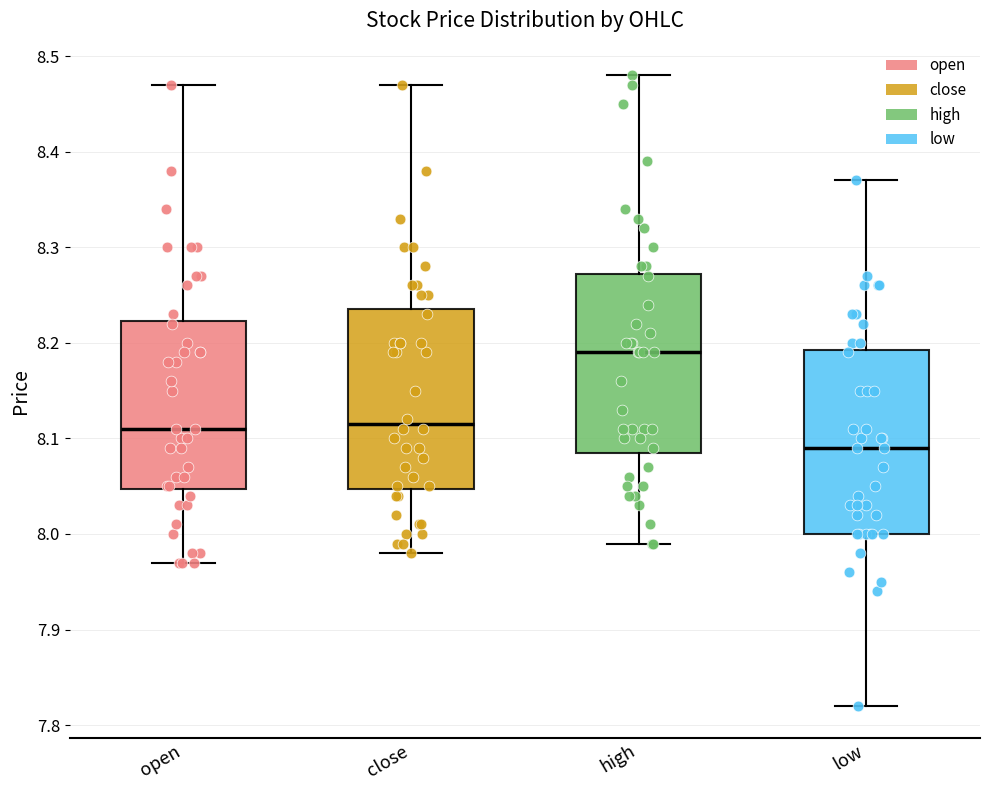

Which box has the lowest median line?

low